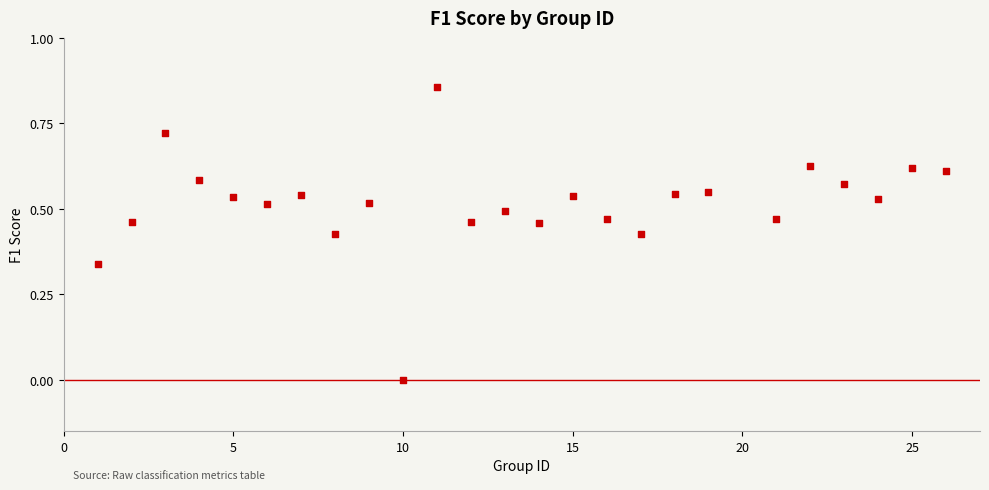

What is the range of X values (max minus min)?

25.0